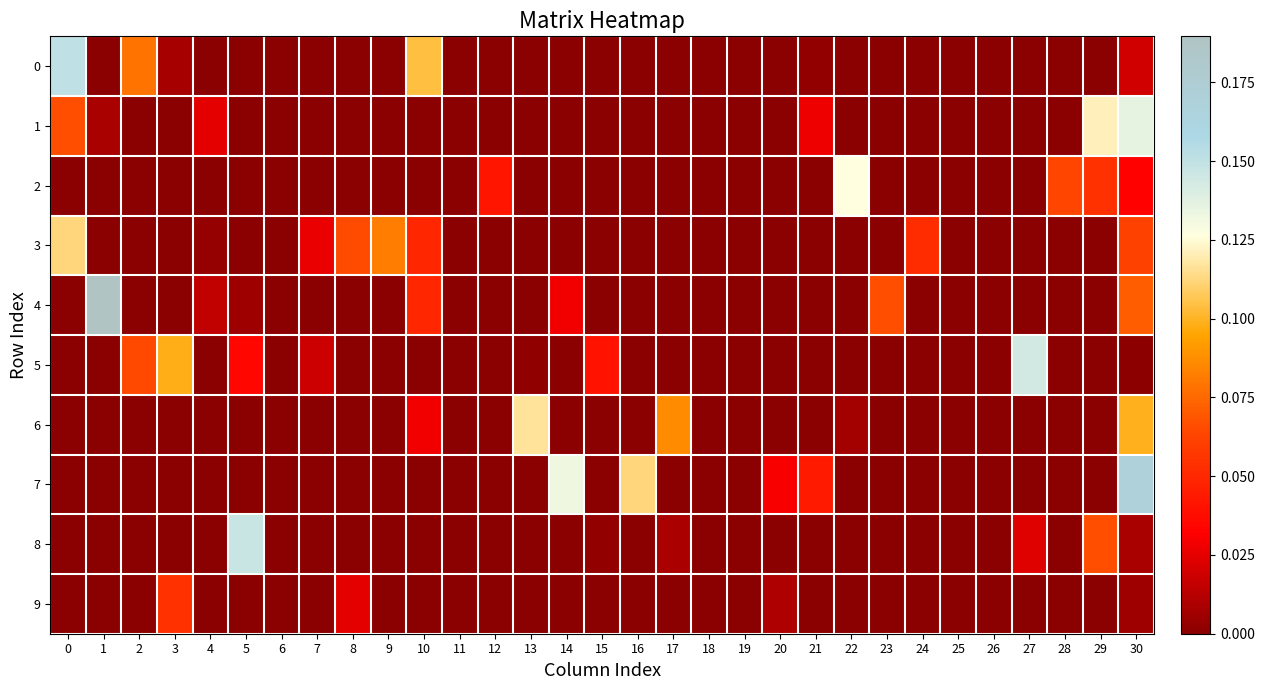

Rank the series at 3 from highest to lowest value.

5, 9, 0, 1, 2, 3, 4, 6, 7, 8